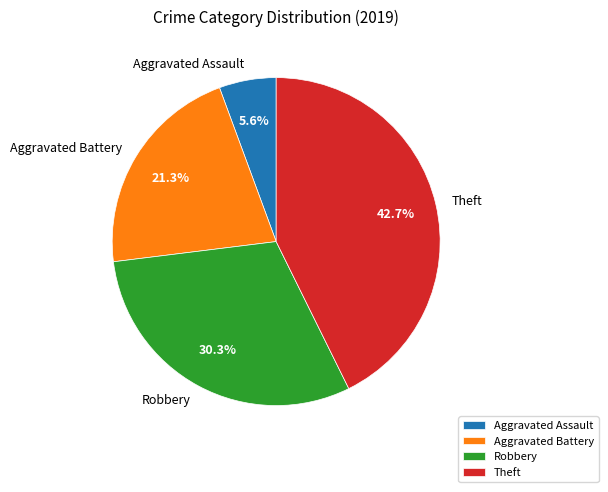

Count the number of slices in the pie.

4